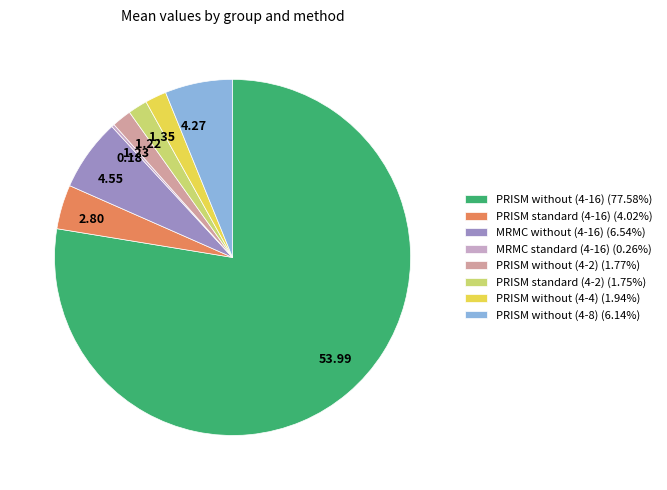

Does any single category account for the majority?

Yes